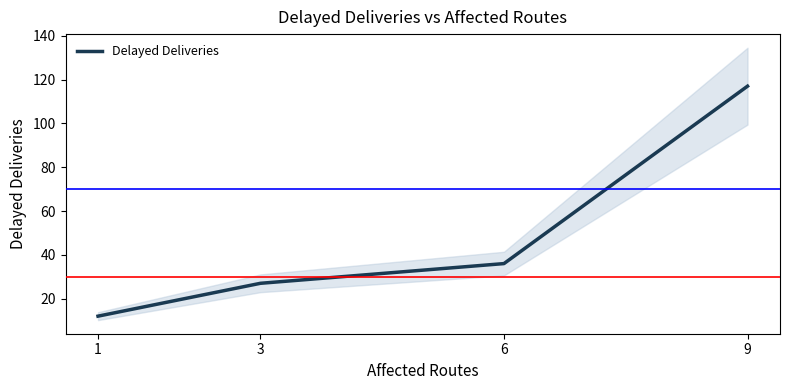

Read the value at 6, to the nearest 10.

40